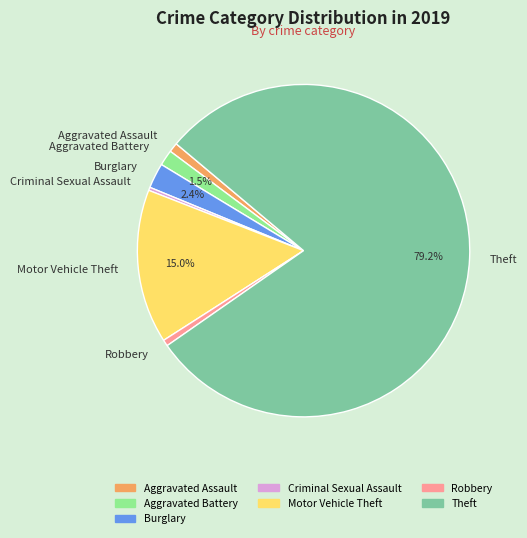

To the nearest percent, what is the difference between the largest and smallest slice percentages?

79%